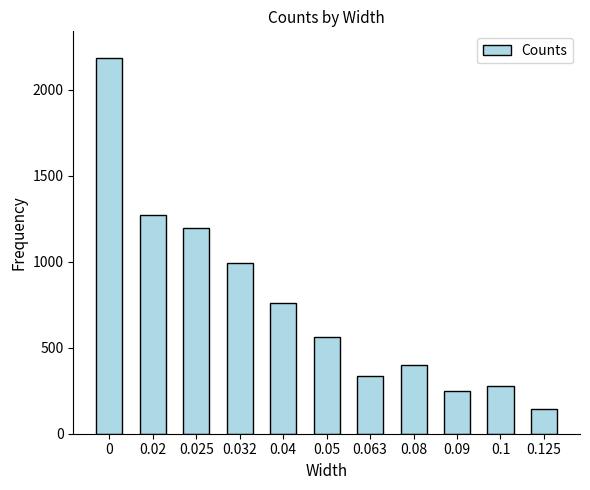

What is the average value?

761